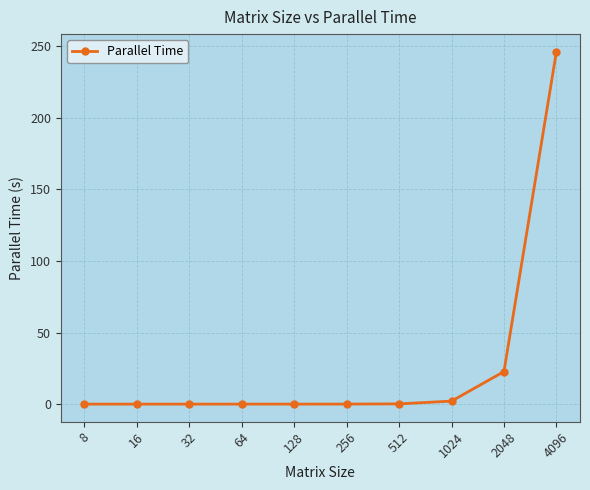

What is the greatest value displayed?

246.3